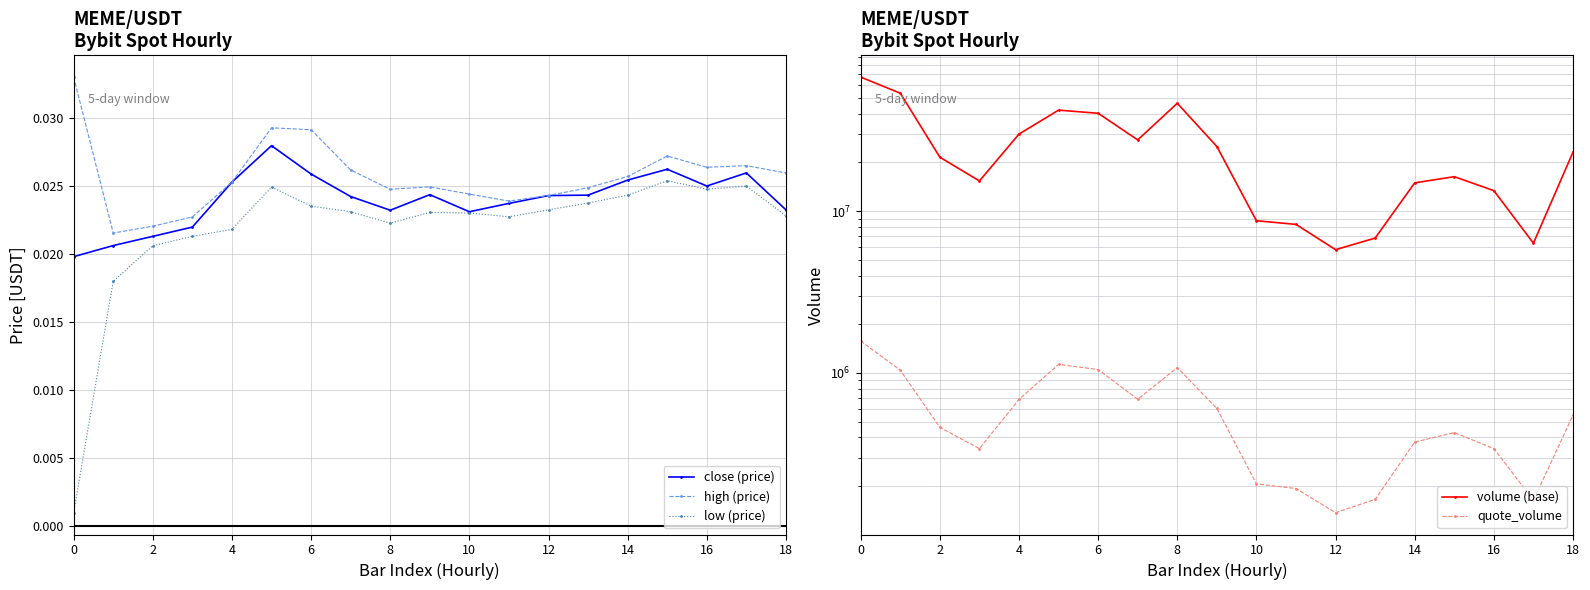

At how many categories does at least one series exceed 27364943?

7